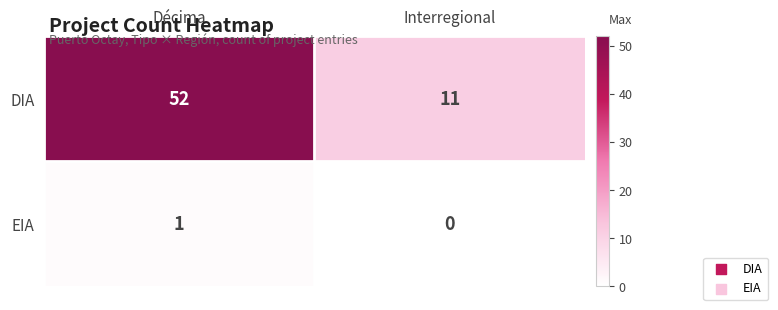

List the series in order of their peak value, lowest first.

EIA, DIA